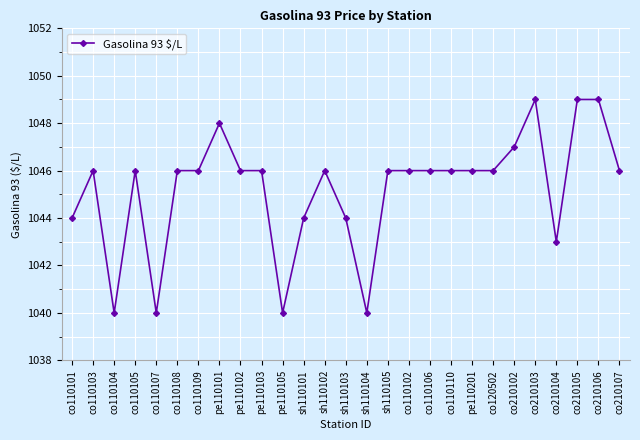

Does the chart have visible grid lines?

Yes